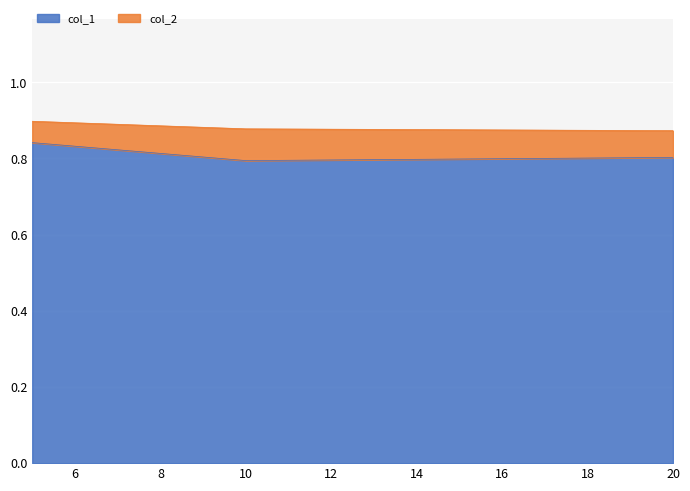

Which category has the highest value across all series?

5